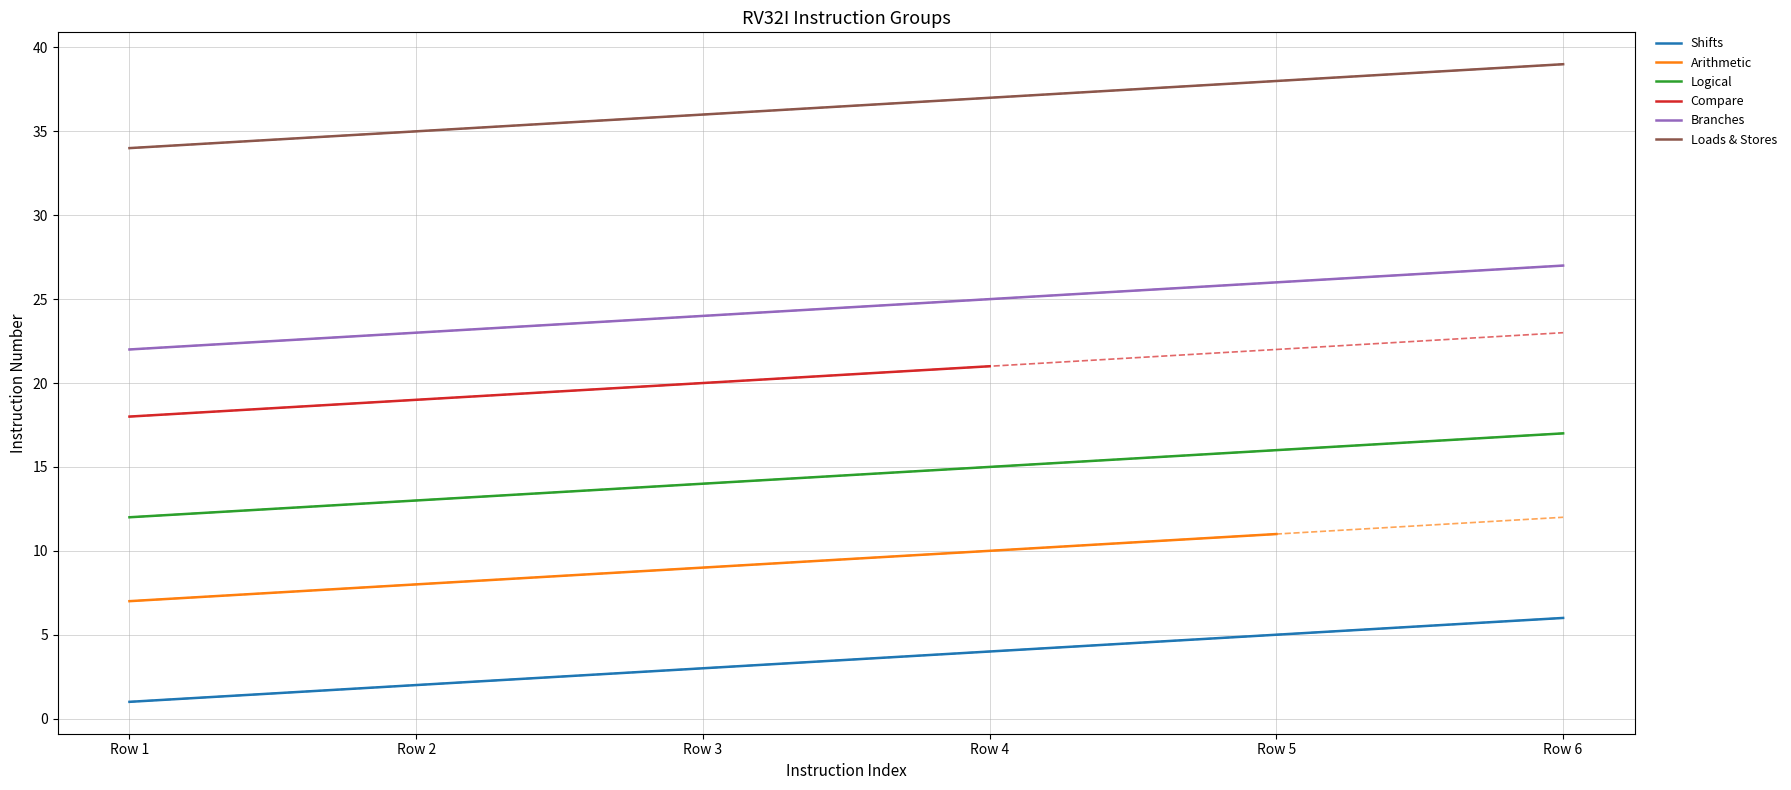

Is the value of Shifts at Row 6 greater than the value of Branches at Row 1?

No